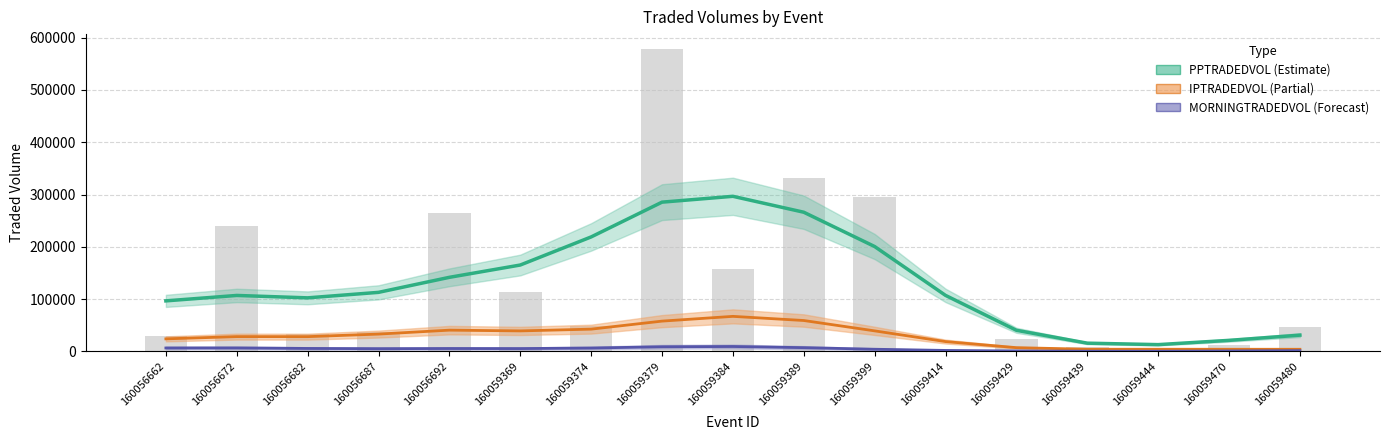

What is the minimum value for MORNINGTRADEDVOL (Forecast)?

428.6